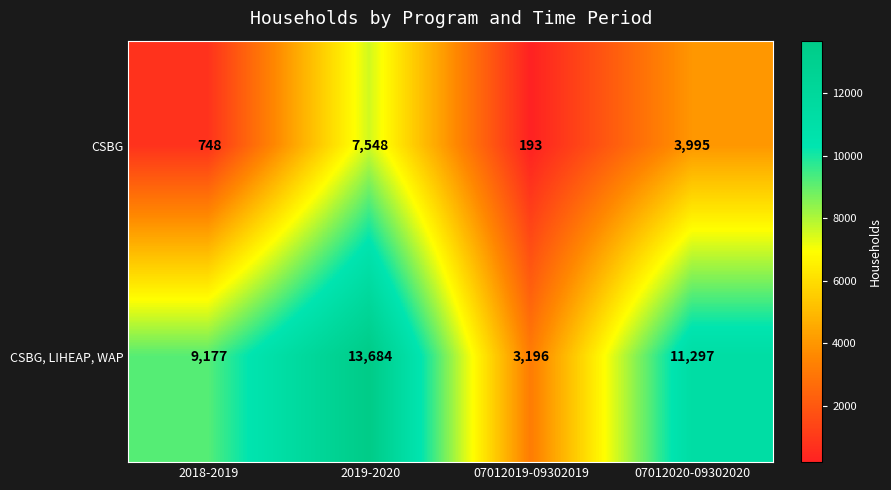

Count the number of data series in this chart.

2